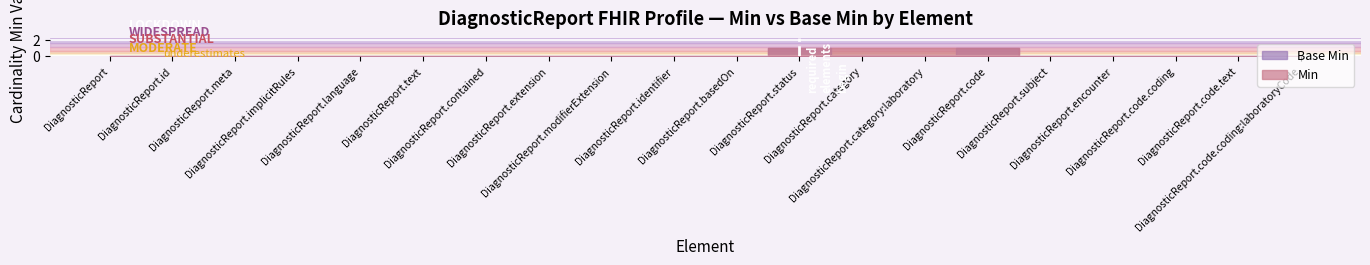

Which label corresponds to the largest value in the chart?

DiagnosticReport.status